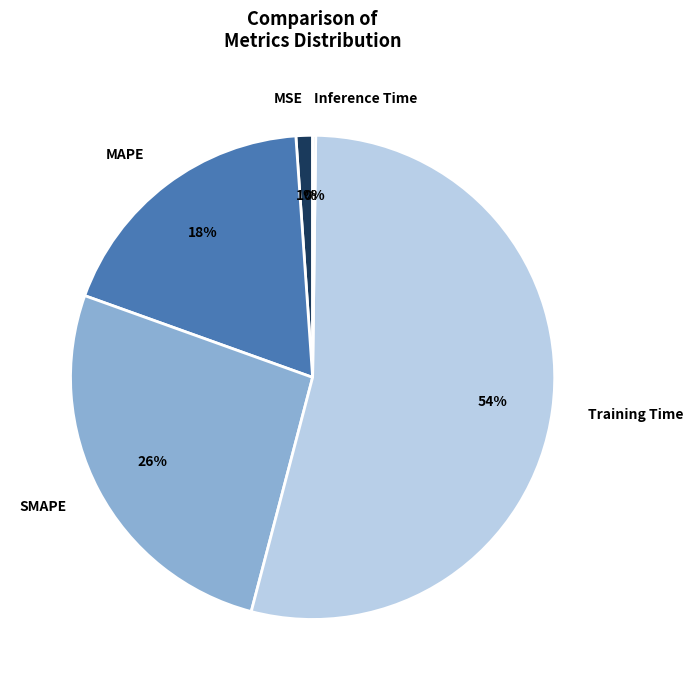

Do MSE and MAPE together represent more than half of the pie?

No